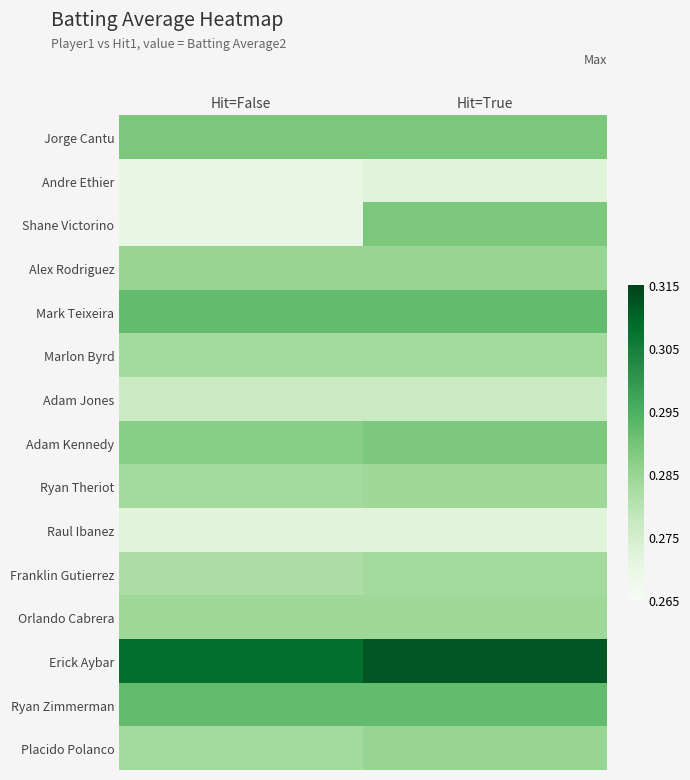

Which series changed the most between Hit=False and Hit=True?

Shane Victorino